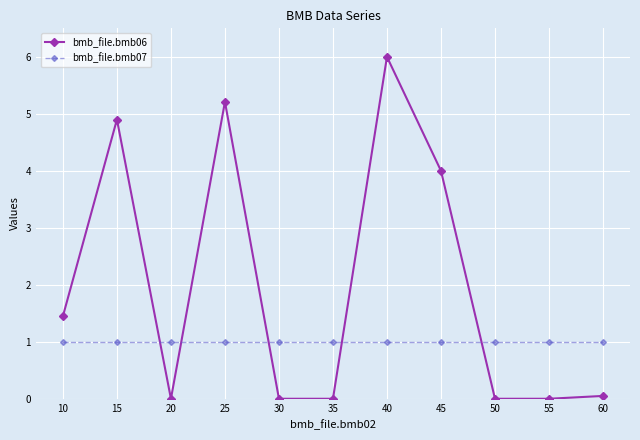

List the series in order of their overall mean, highest first.

bmb_file.bmb06, bmb_file.bmb07